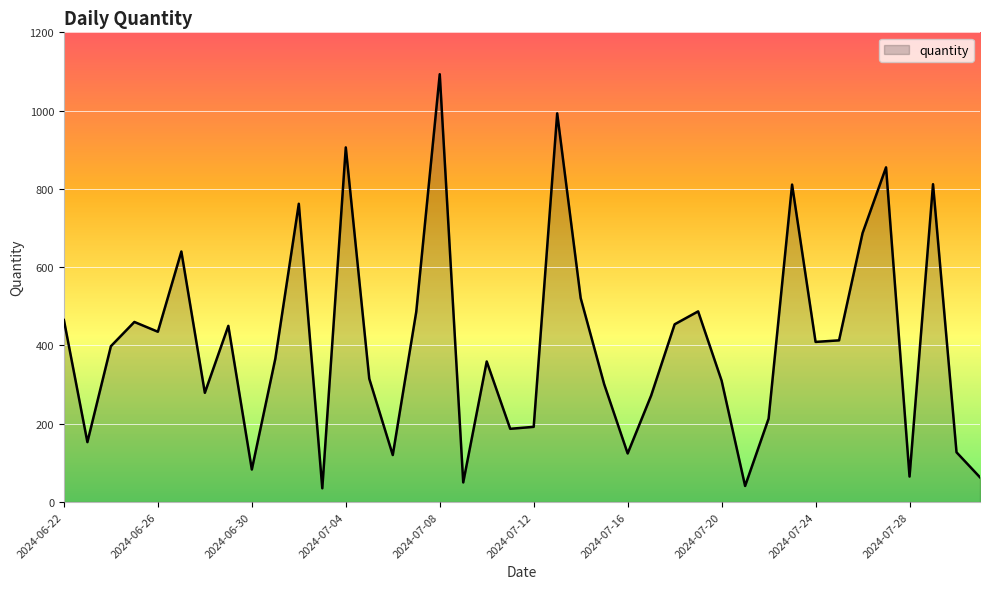

What is the greatest value displayed?

1093